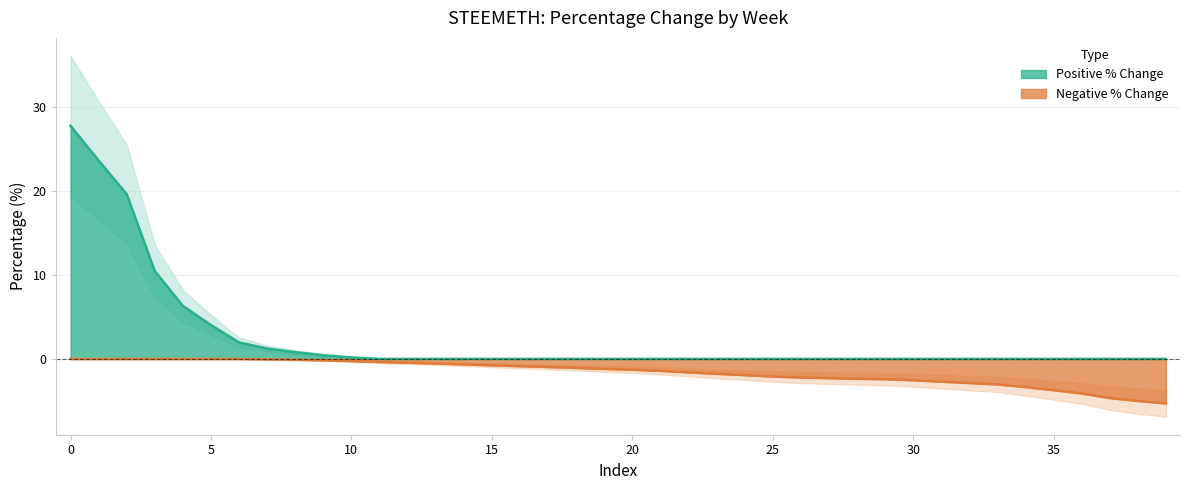

What is the highest value of the Positive % Change series?

27.8